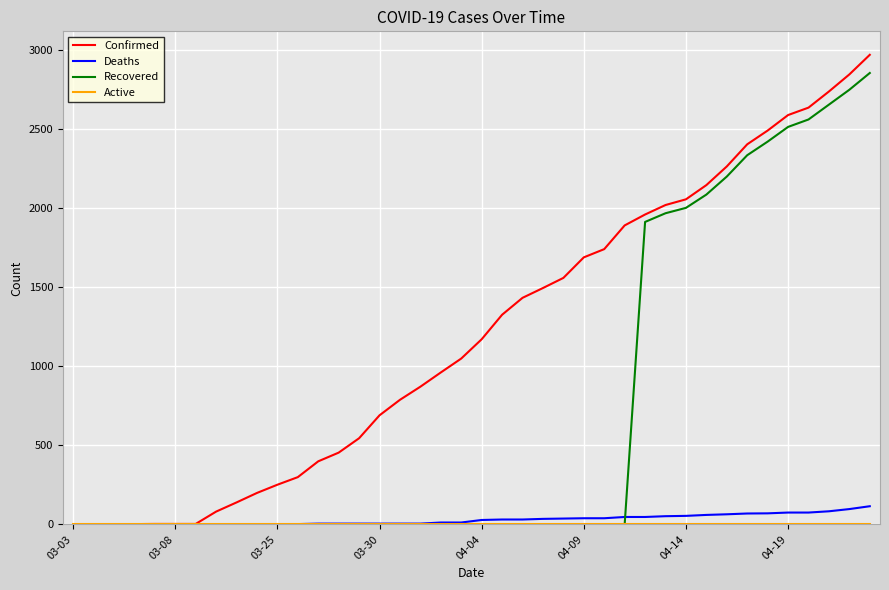

Which series has the largest total across all categories?

Confirmed